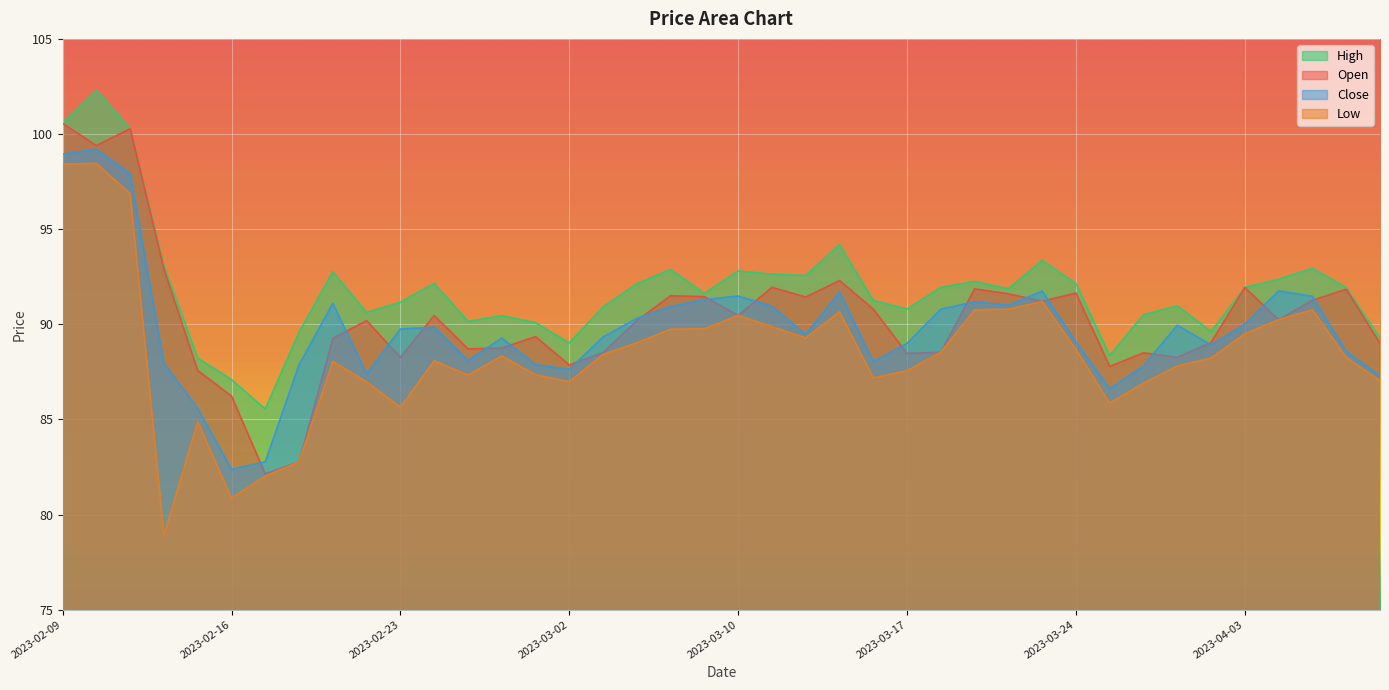

How many data points in Close are above 89?

24